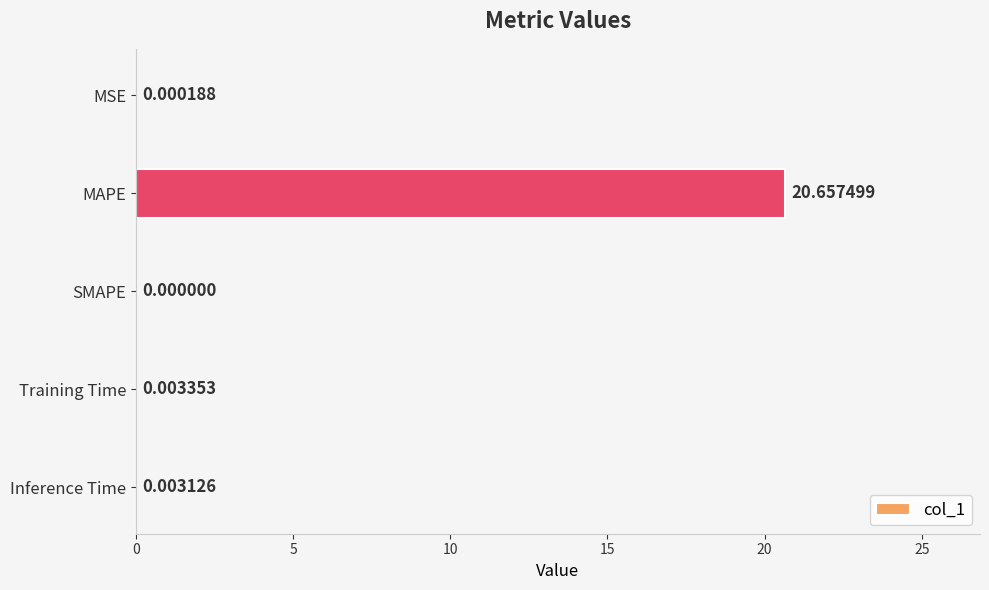

What is the greatest value displayed?

20.7